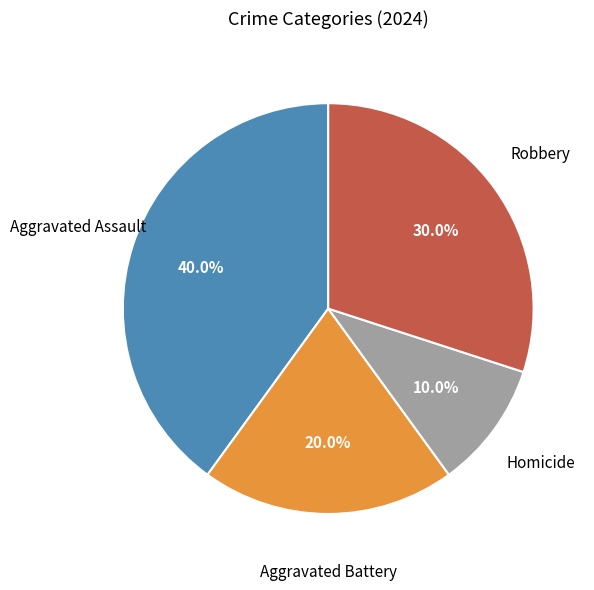

Is Robbery the majority of the pie?

No